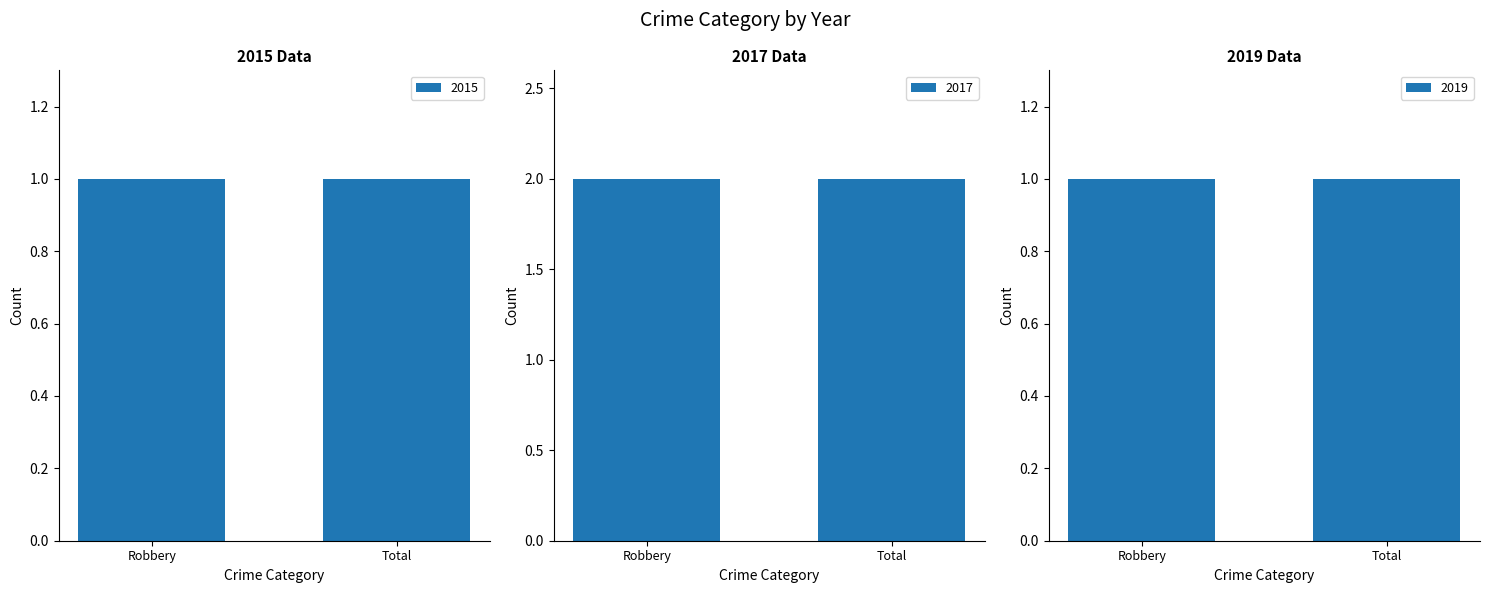

What value does the 2017 series have at Total?

2